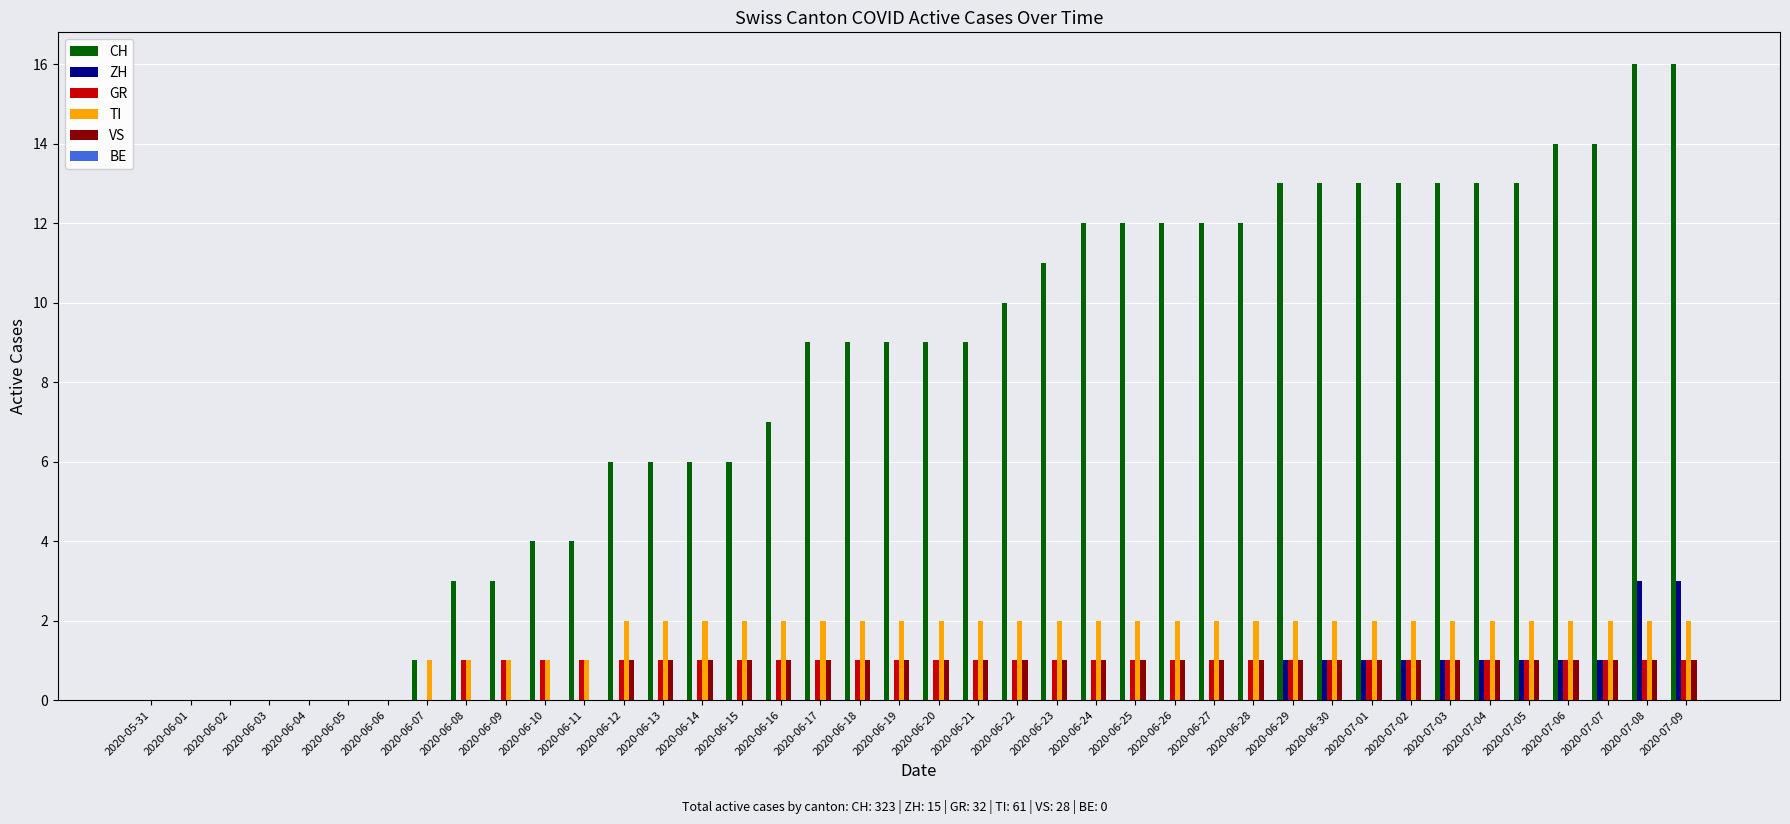

Count the number of categories in the chart.

40